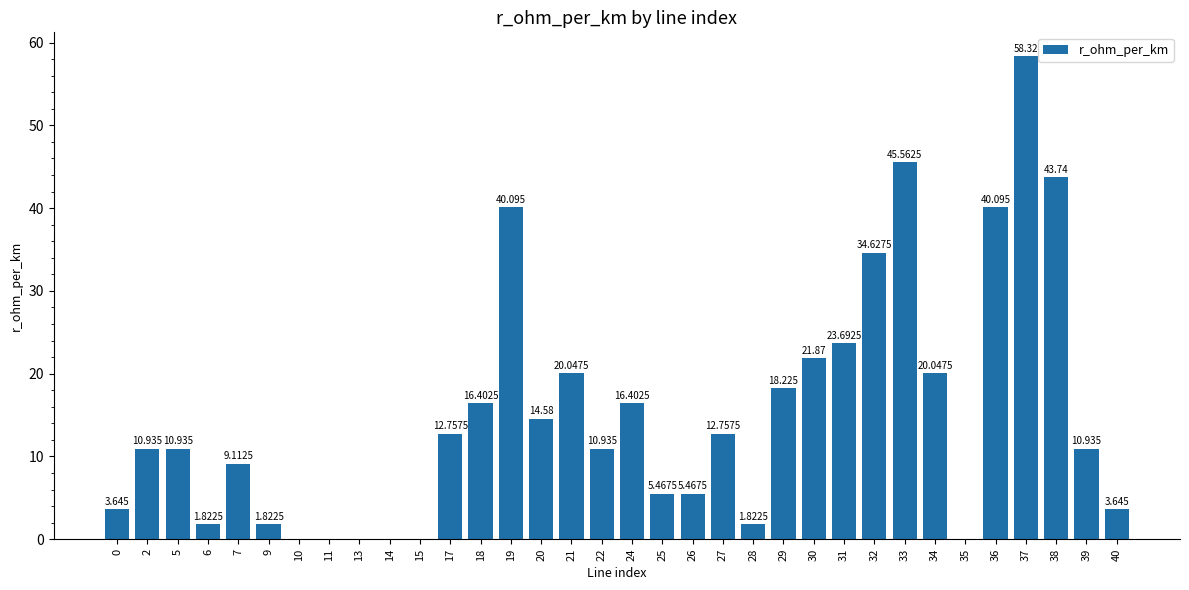

Are the bars horizontal?

No